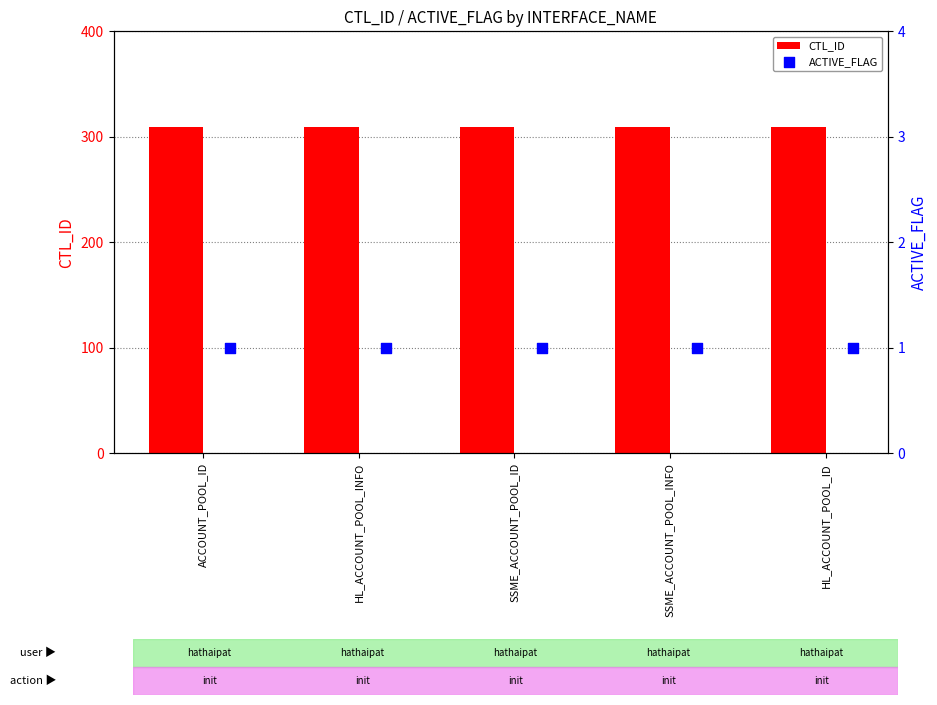

Which series has the largest Y range (max minus min)?

CTL_ID